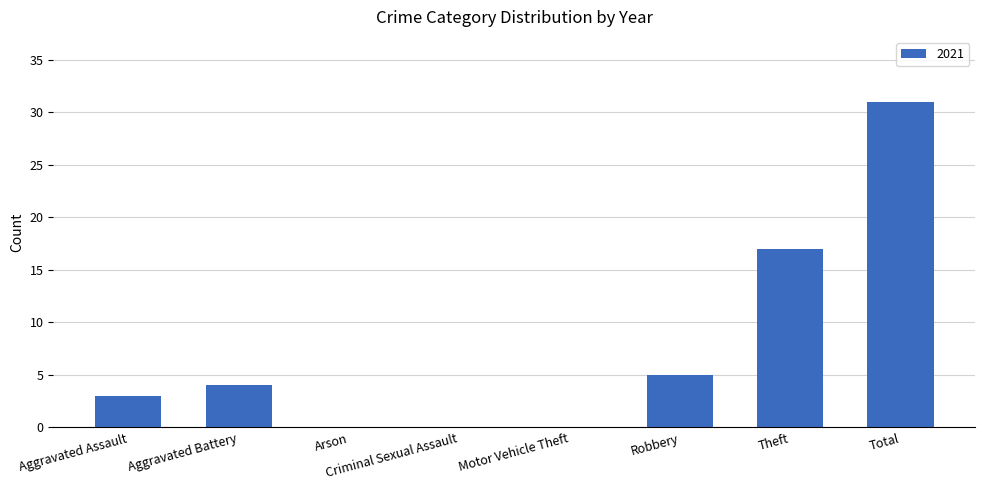

Is it true that the value at Total is 31?

True